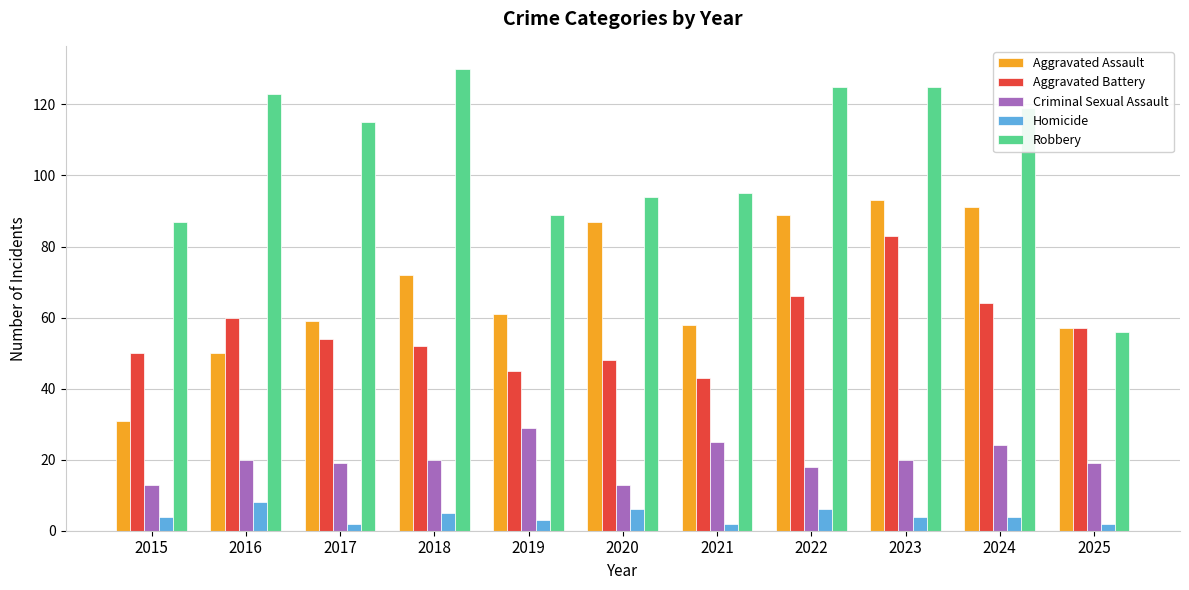

What is the sum of all Aggravated Battery values?

622